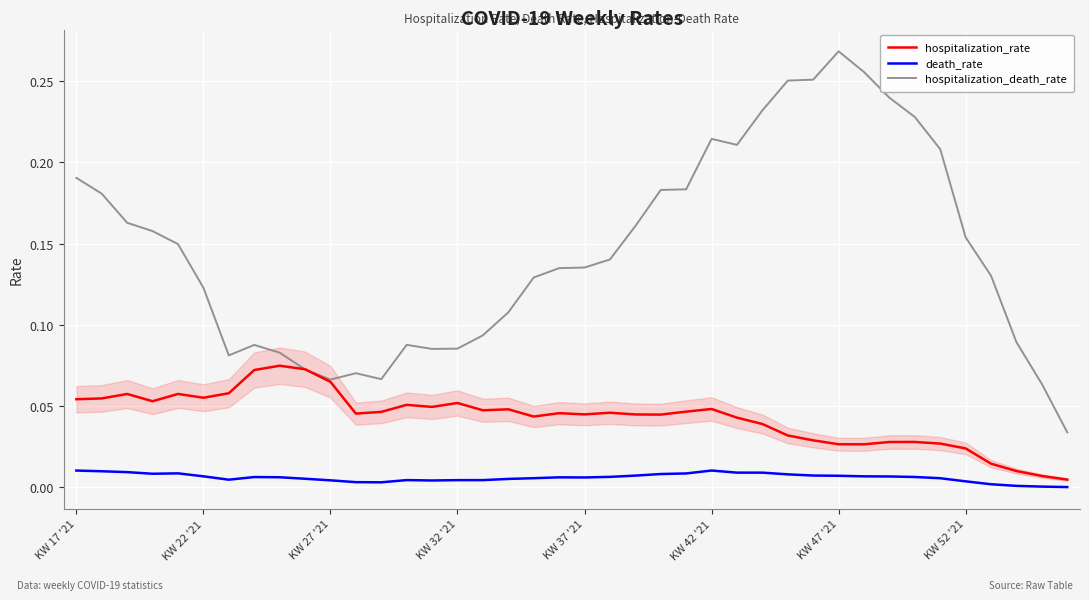

Which series has the largest range (max minus min)?

hospitalization_death_rate